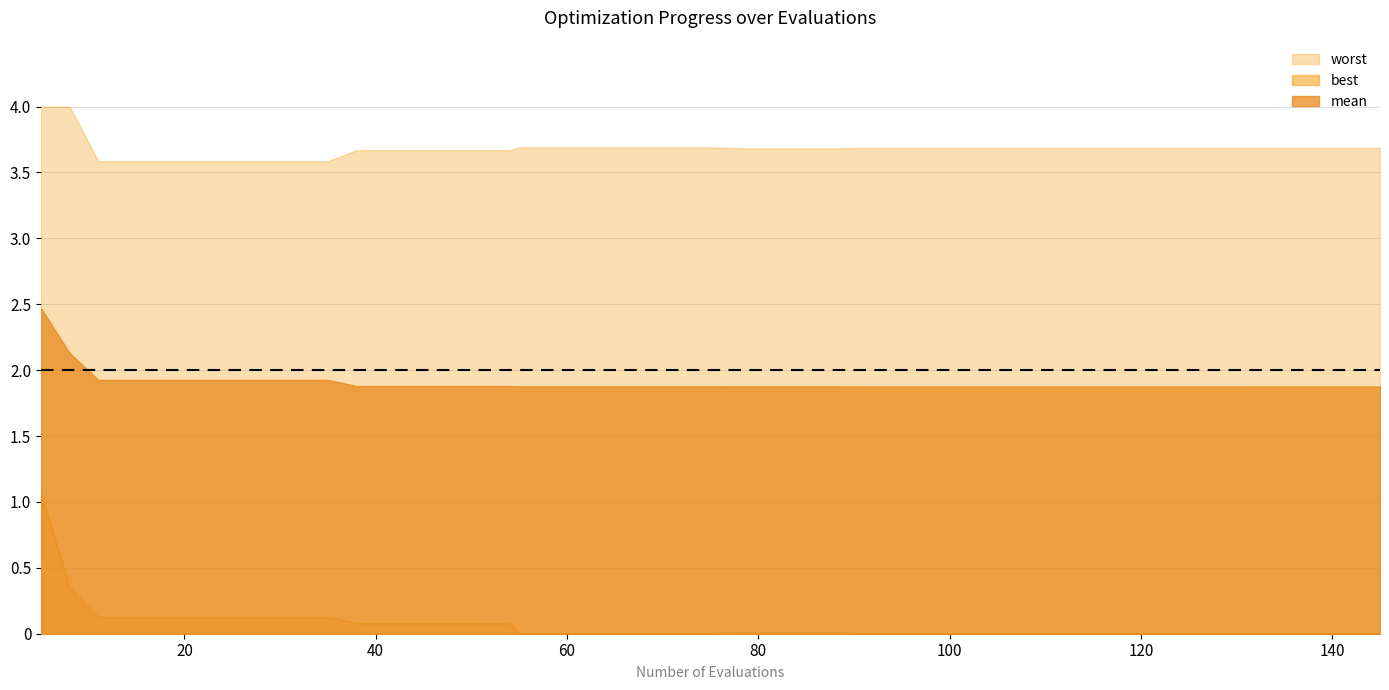

True or false: best and mean cross at least once.

False